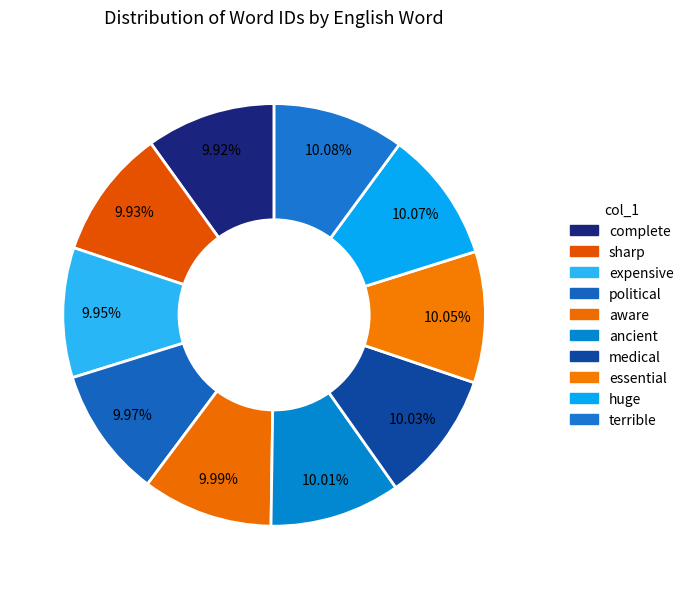

Is it true that ancient is 3% of the pie?

False